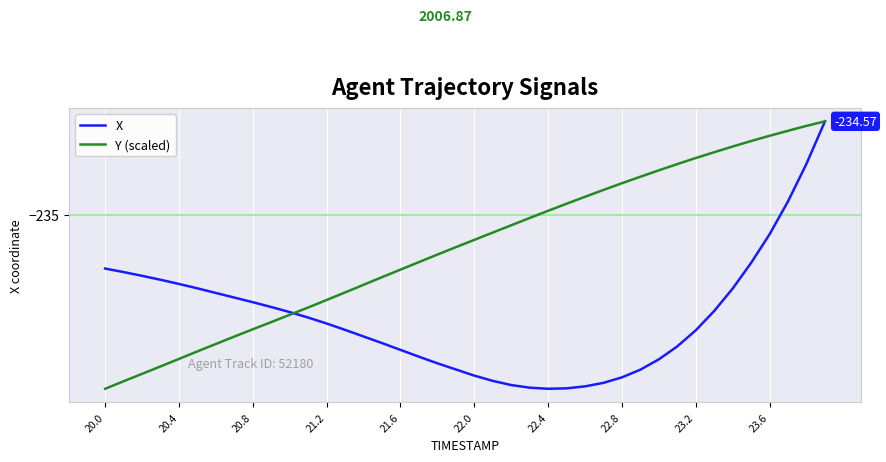

True or false: X has more than 0 points higher than both neighbors.

False